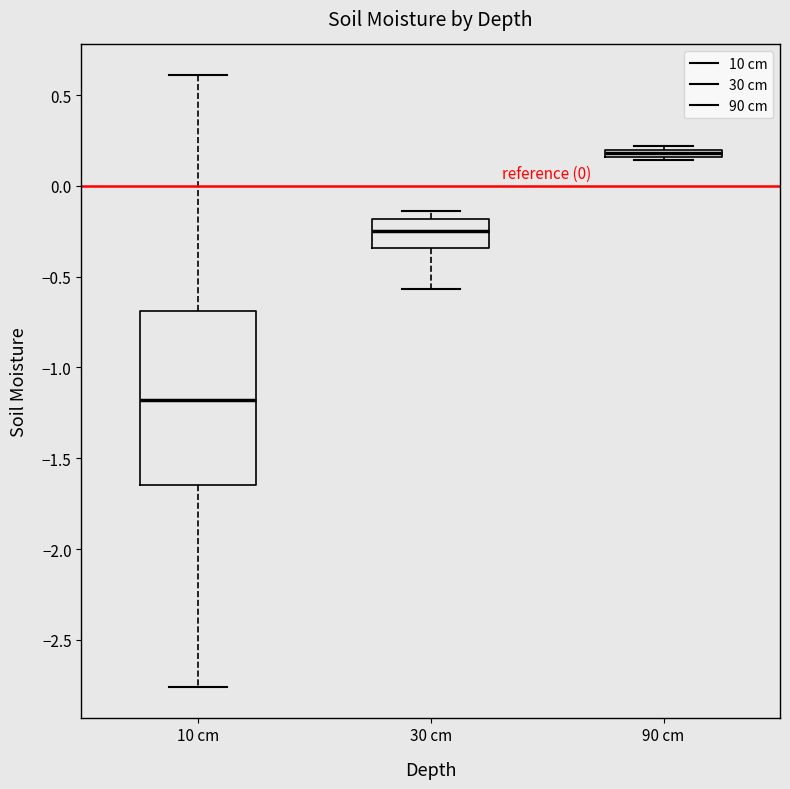

Where is the upper edge of the box for 30 cm on the y-axis? The values are not printed on the chart, so give them approximately, as read against the axis.

-0.20